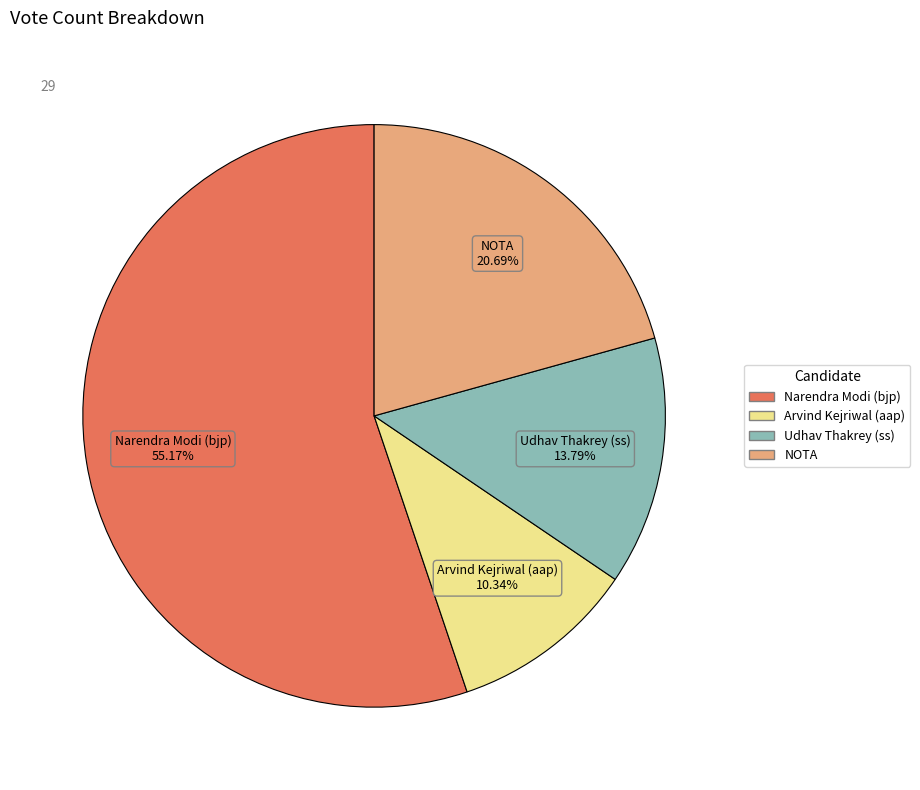

Which category has the biggest portion of the pie?

Narendra Modi (bjp)